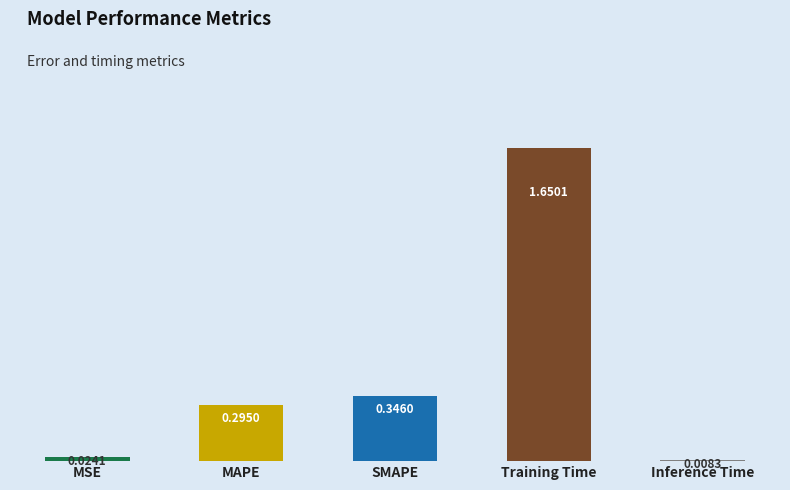

At which label is the value closest to 0?

Inference Time